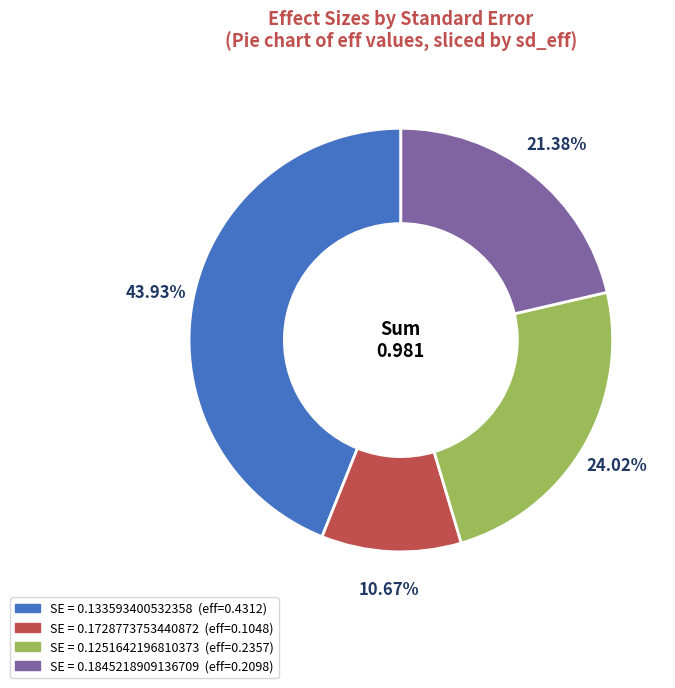

Does SE = 0.1845218909136709 (eff=0.2098) represent more than half of the total?

No